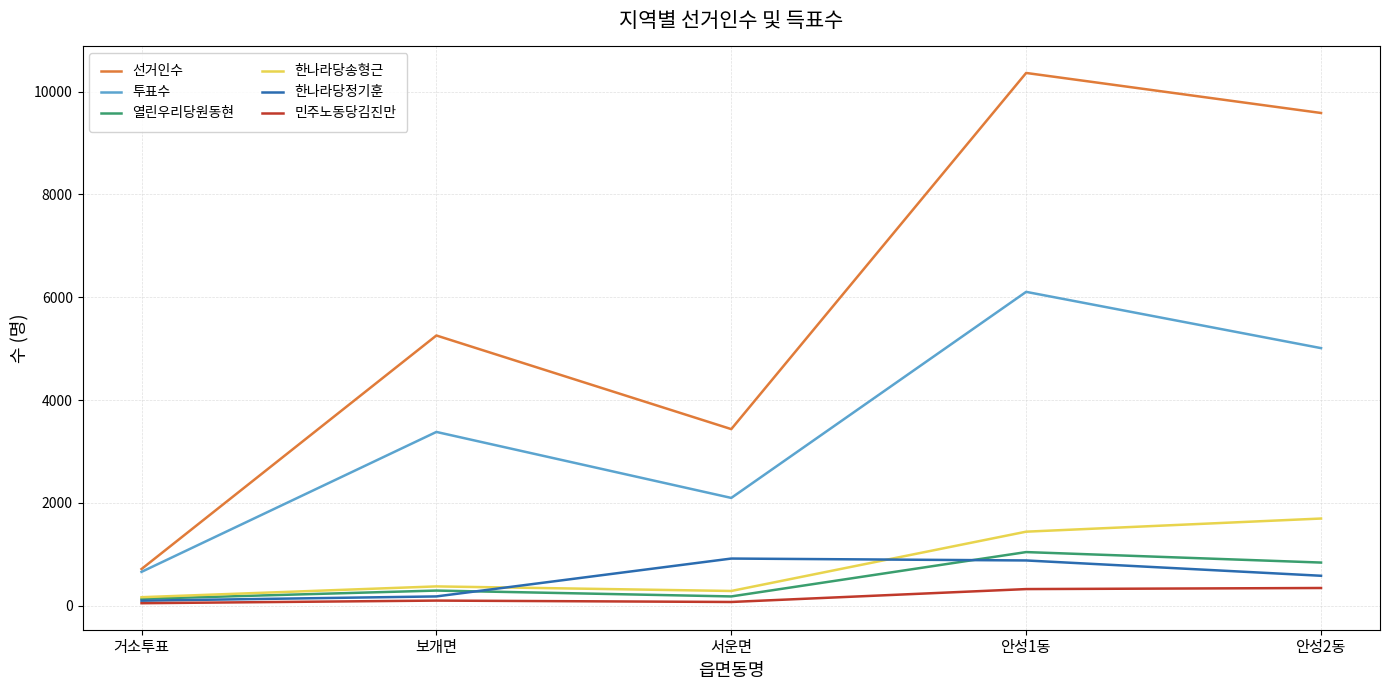

At which category is the sum across all series the highest?

안성1동